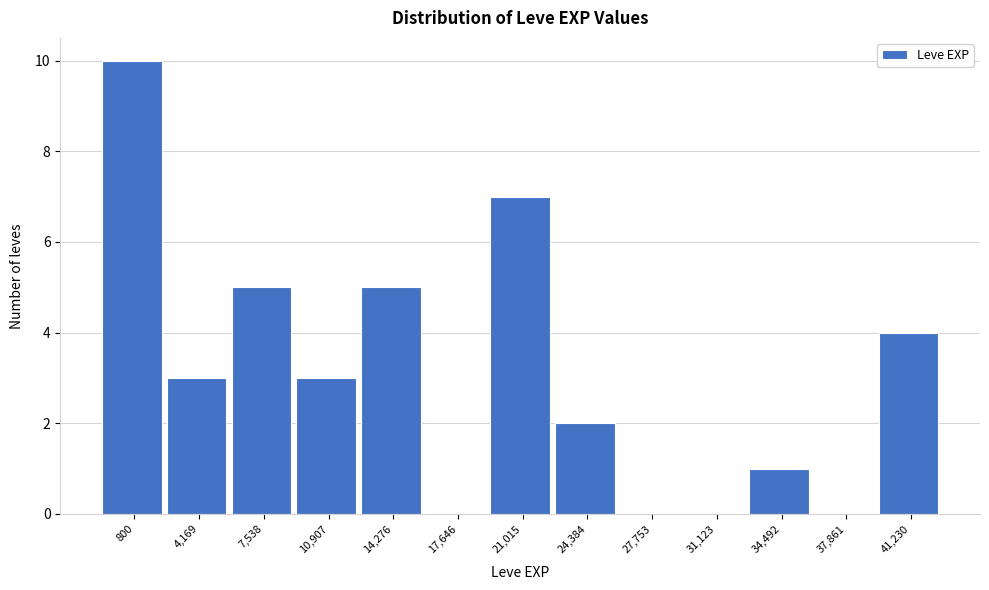

Reading left to right, list all the values displayed in this chart.

800=10	4,169=3	7,538=5	10,907=3	14,276=5	17,646=0	21,015=7	24,384=2	27,753=0	31,123=0	34,492=1	37,861=0	41,230=4